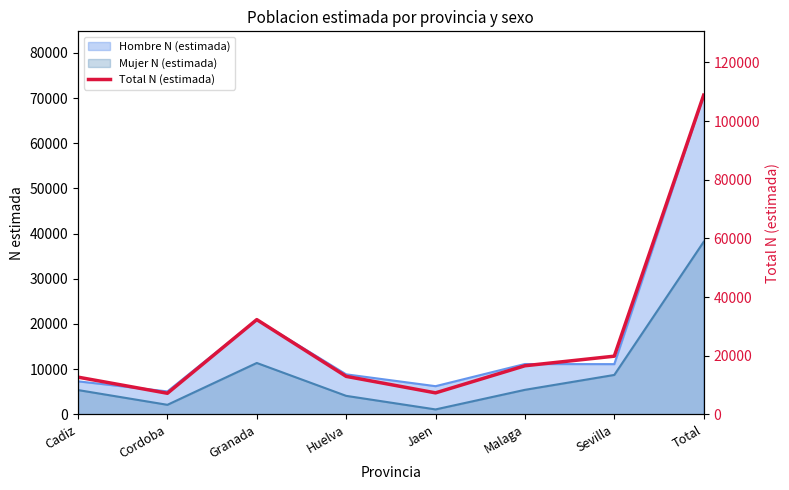

Between Malaga and Cadiz, which is larger?

Malaga